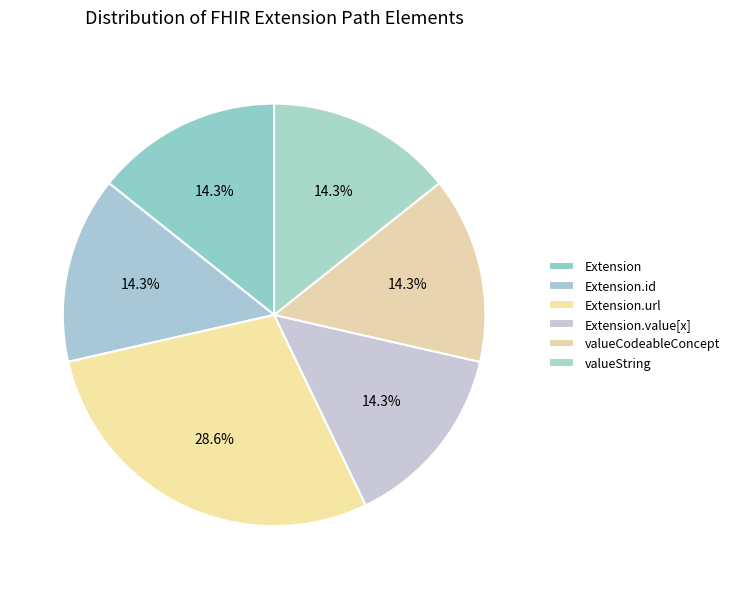

Which slice is the largest?

Extension.url